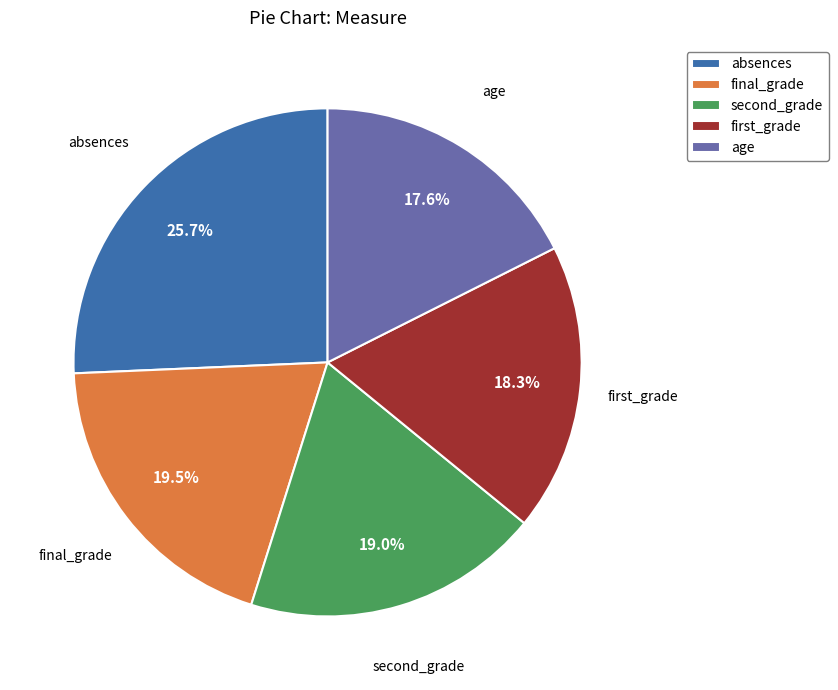

What percentage do age and absences together represent?

43.3%